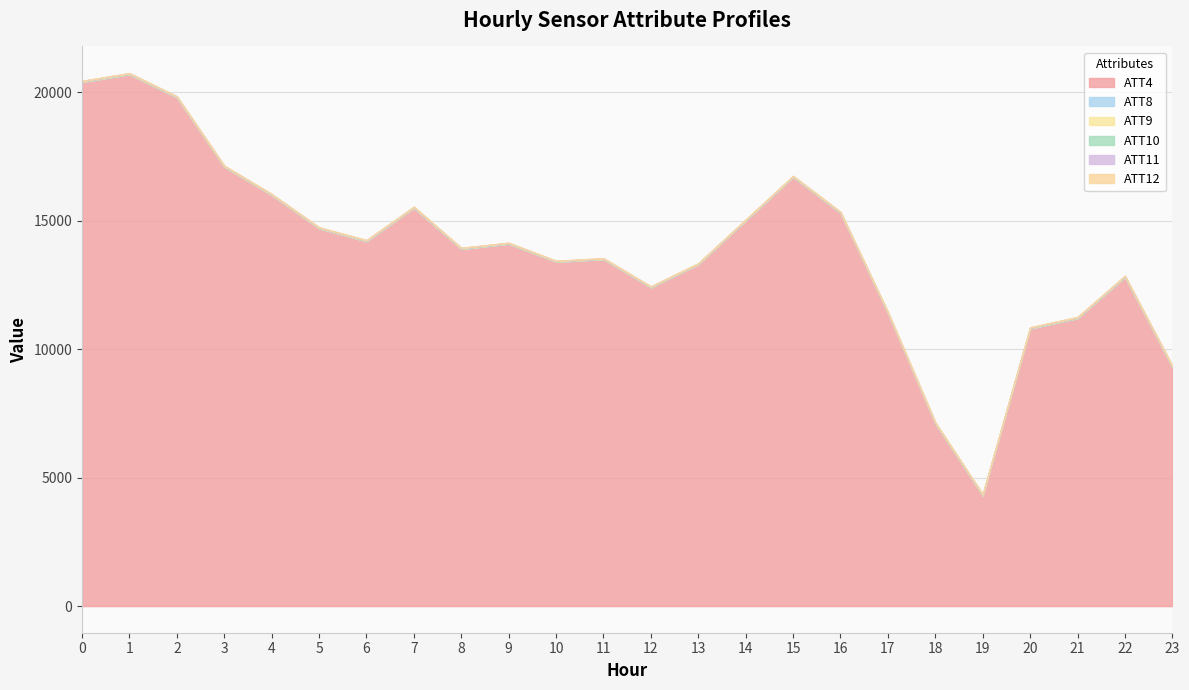

Does the chart have visible grid lines?

Yes